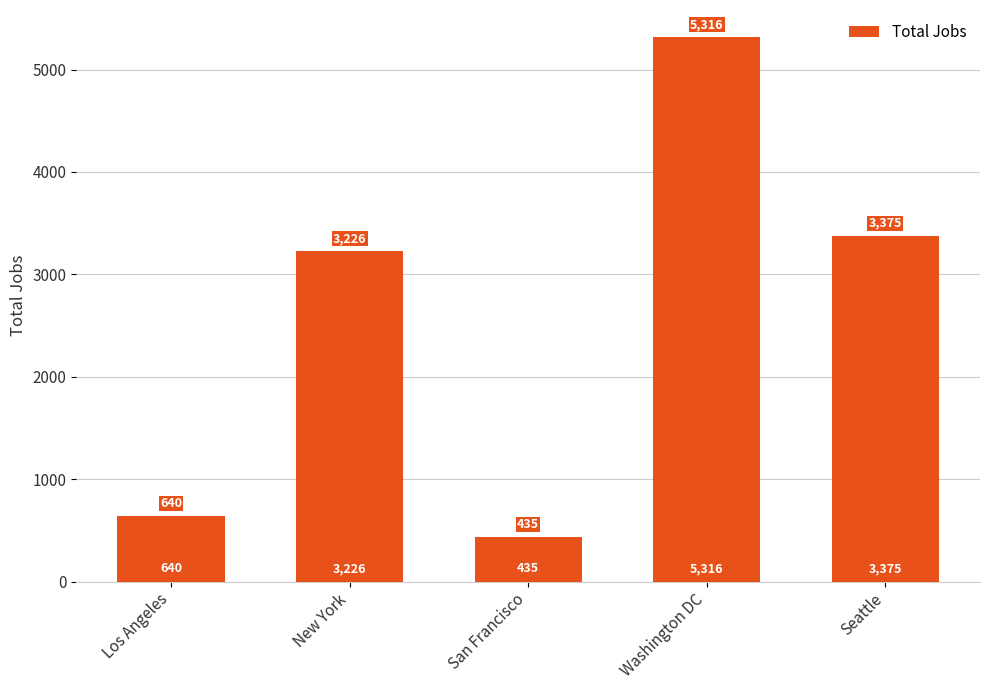

What position from the left is Los Angeles?

1